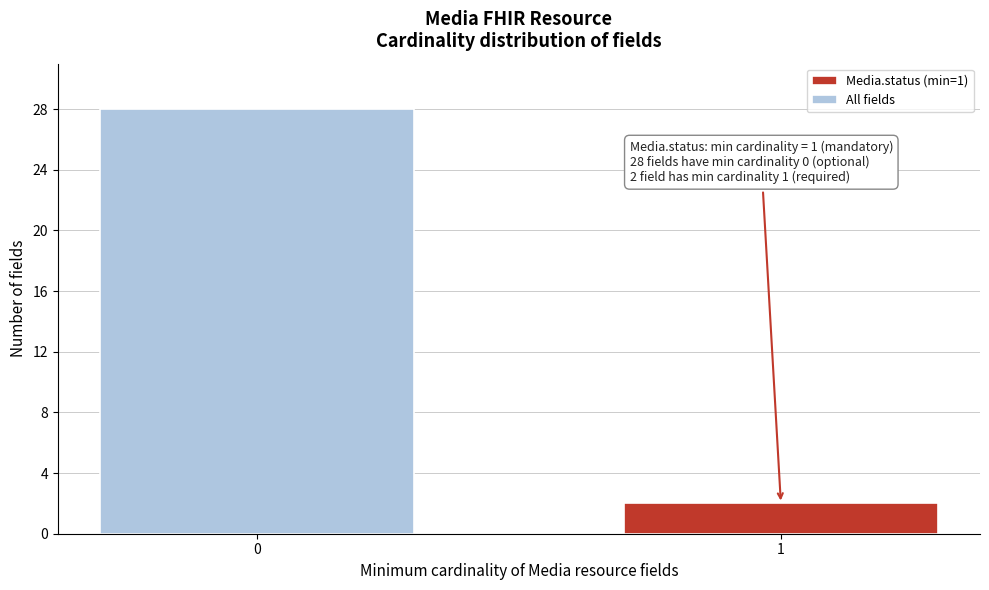

Reading right to left, transcribe all the data shown in this chart.

1=2	0=28